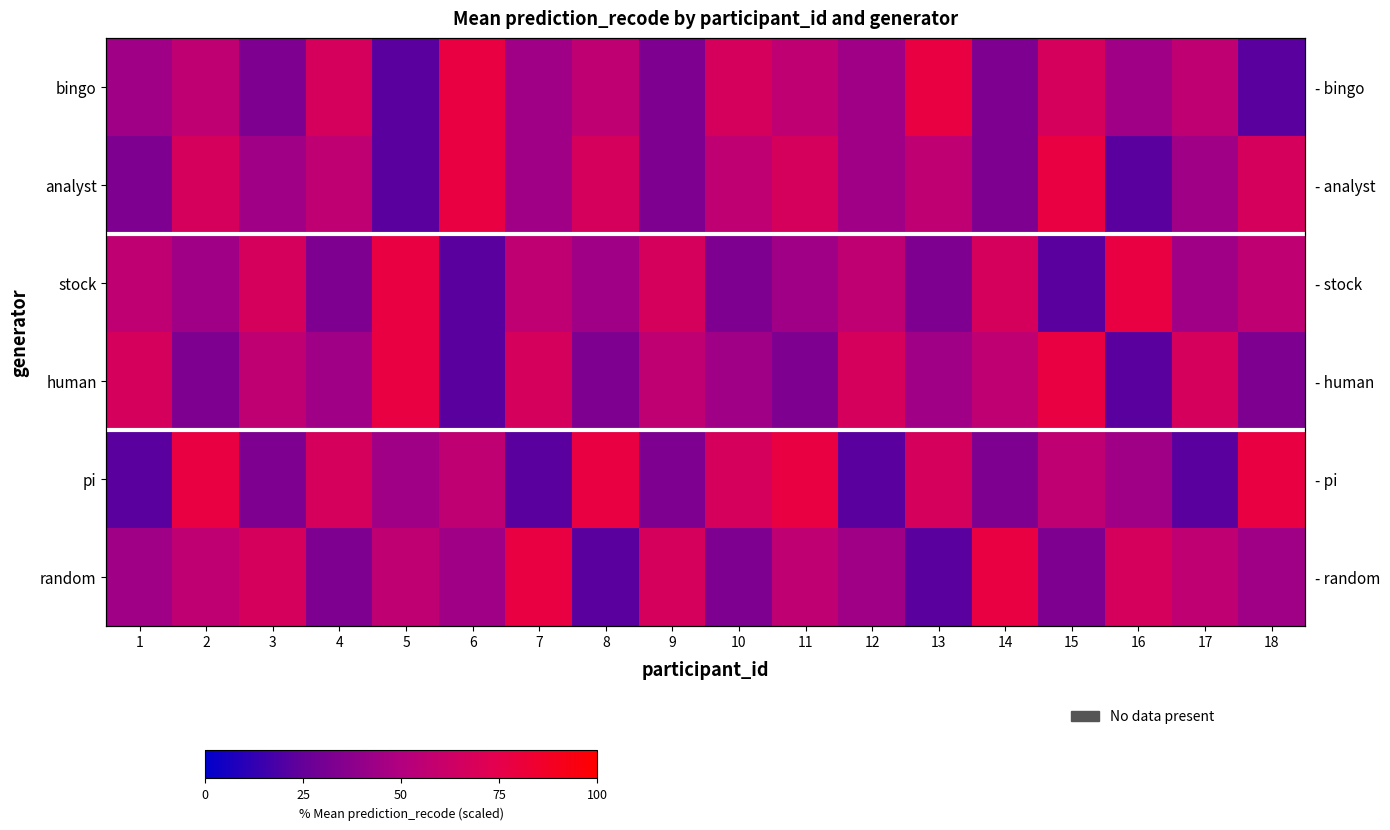

At 13, list the series in order from smallest to largest.

random, stock, human, analyst, pi, bingo